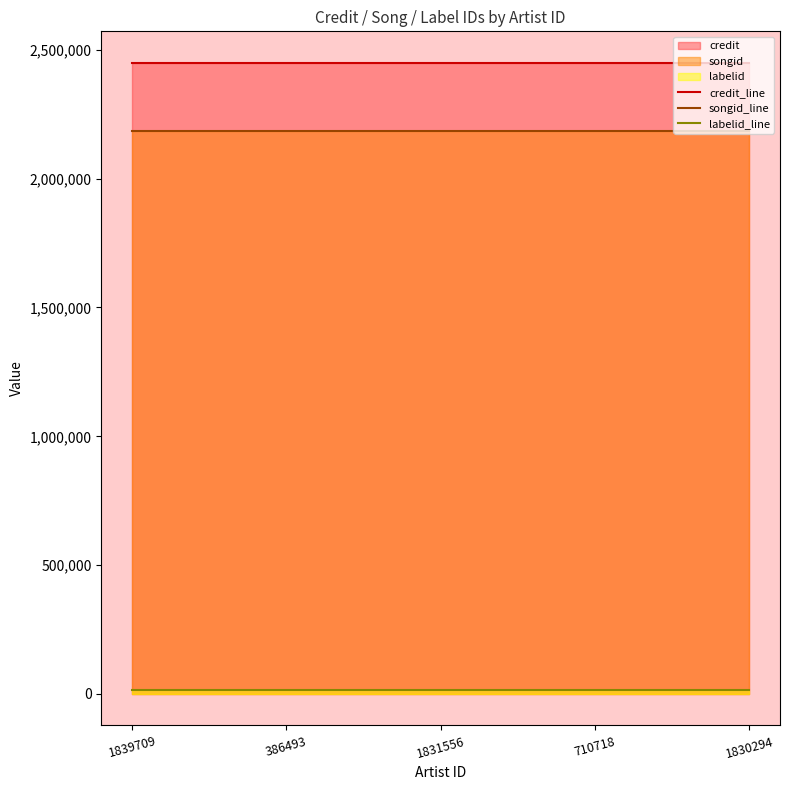

List the labels in order of labelid_line value, largest first.

1839709, 386493, 1831556, 710718, 1830294